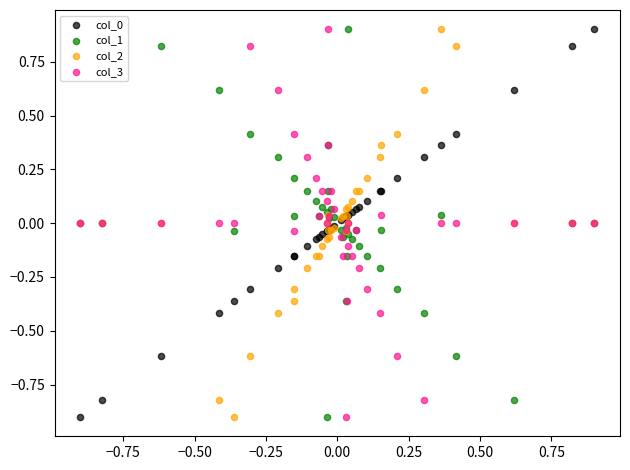

What is the X range (max minus min) for the scatter plot?

1.8